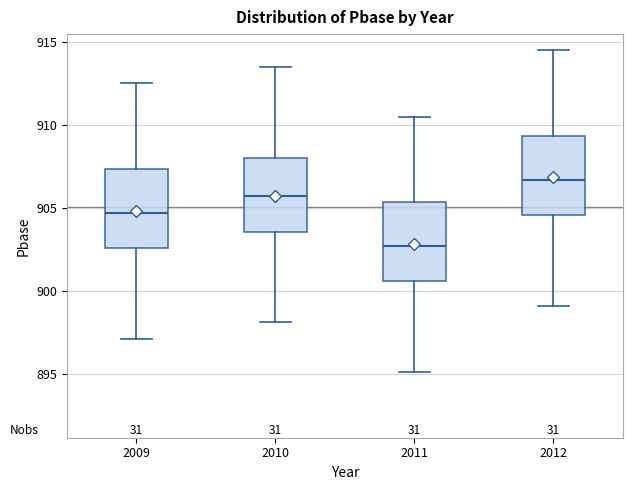

Which box's median line is the highest?

2012